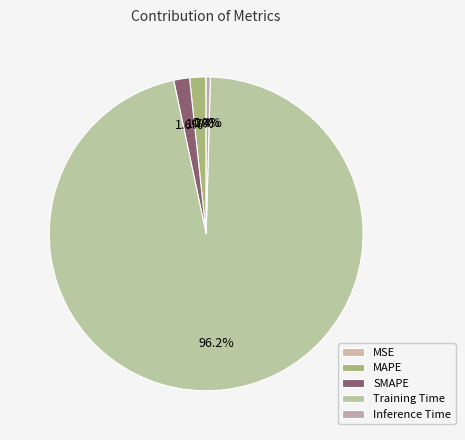

Which category has the biggest portion of the pie?

Training Time